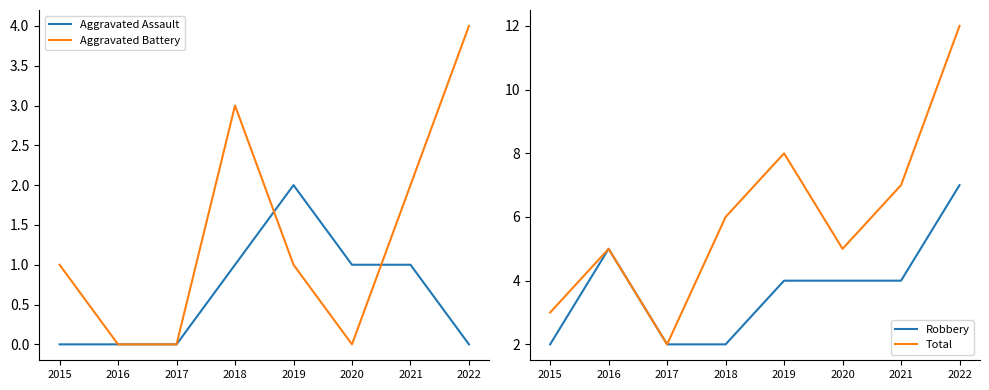

Read the Aggravated Battery value at 2018.

3